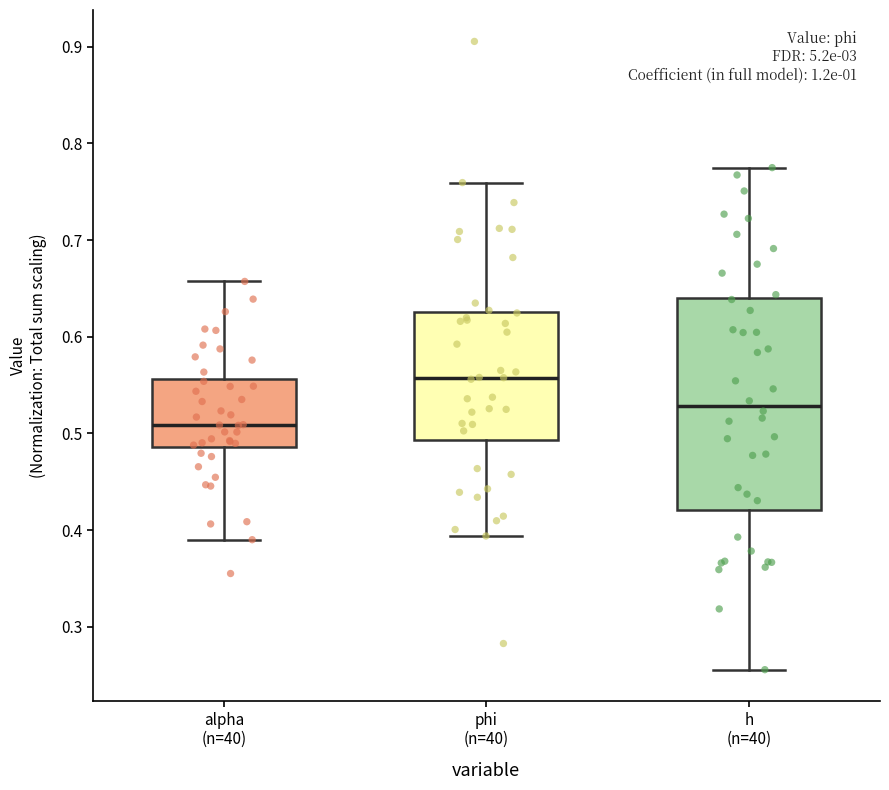

Which box's median line is the highest?

phi (n=40)